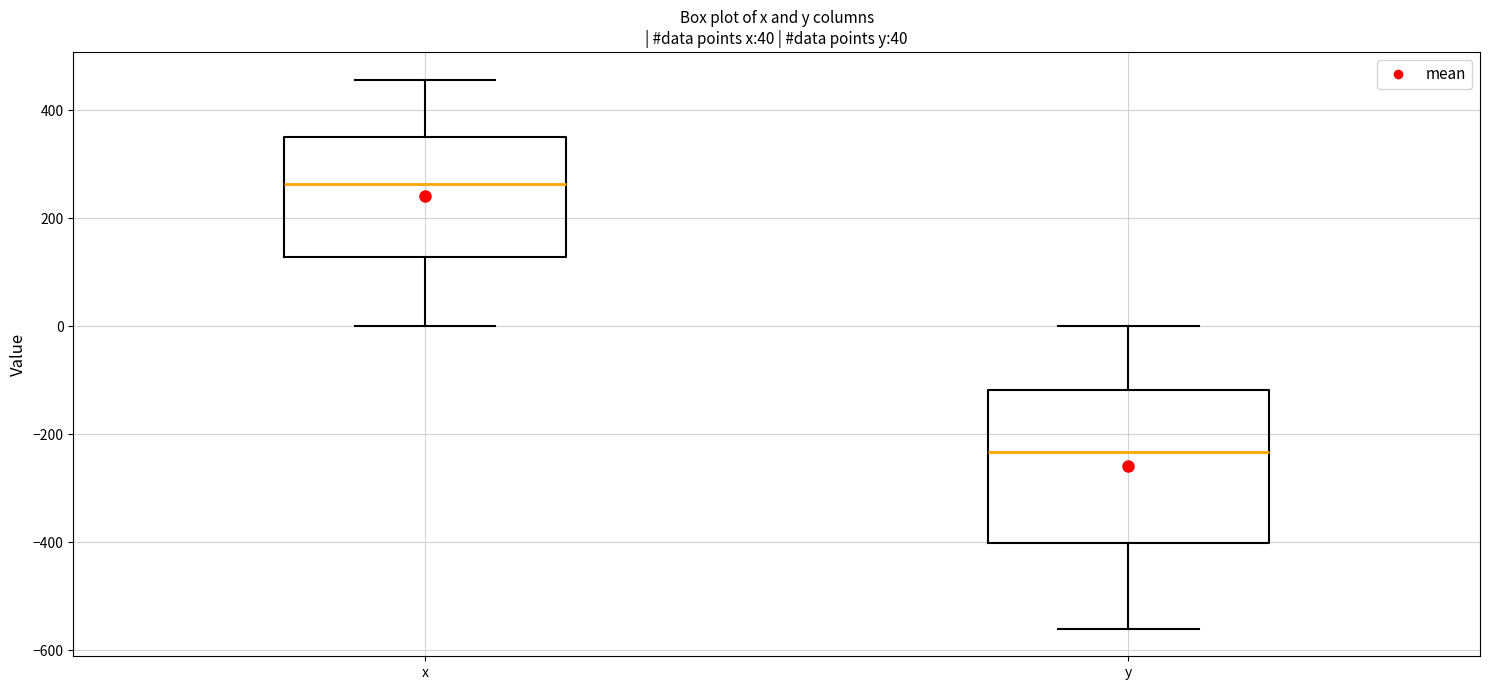

Which box is the tallest, from its lower edge to its upper edge?

y